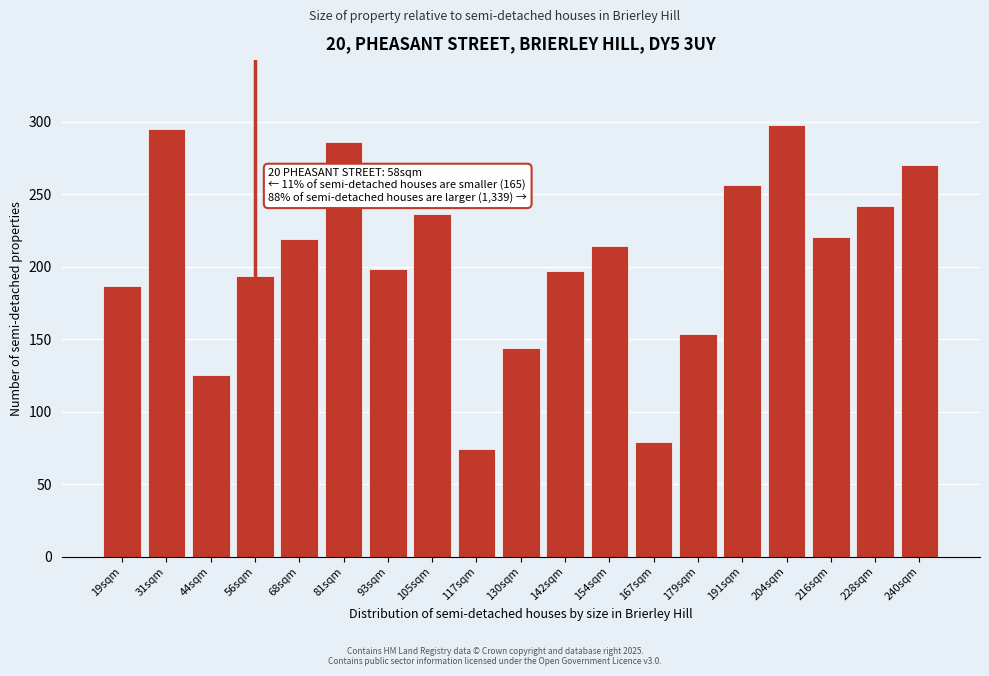

What is the difference between the maximum and minimum values?

223.8